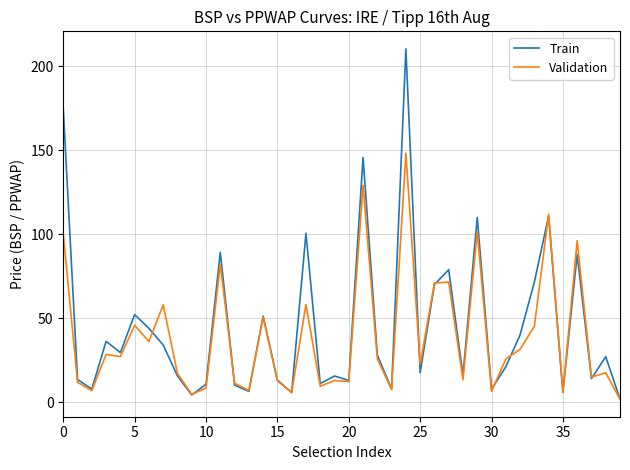

List the series in order of their peak value, lowest first.

Validation, Train